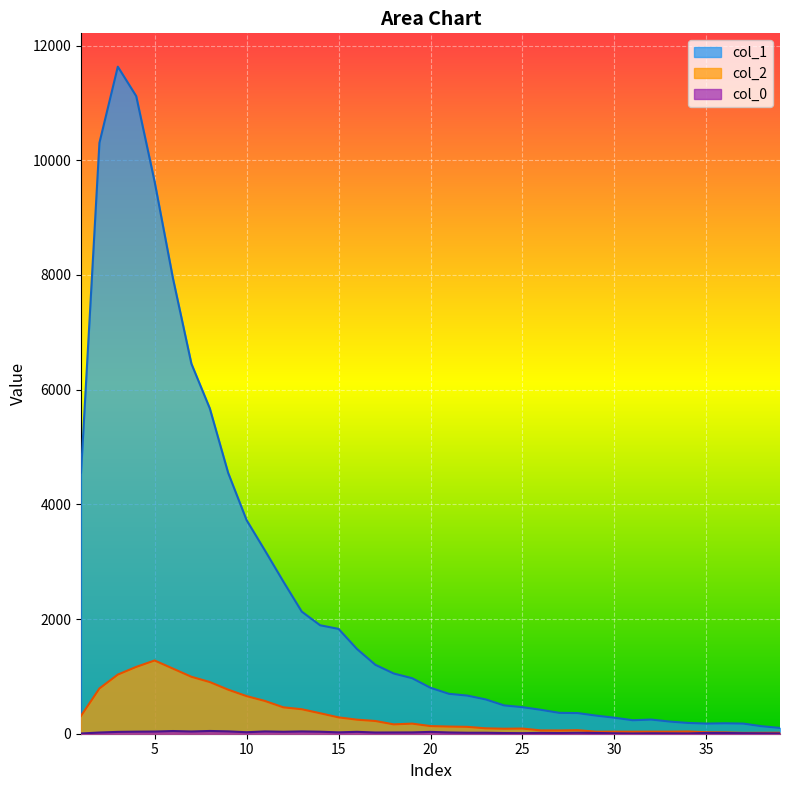

What is the difference between the col_2 values at 6 and 13?

708